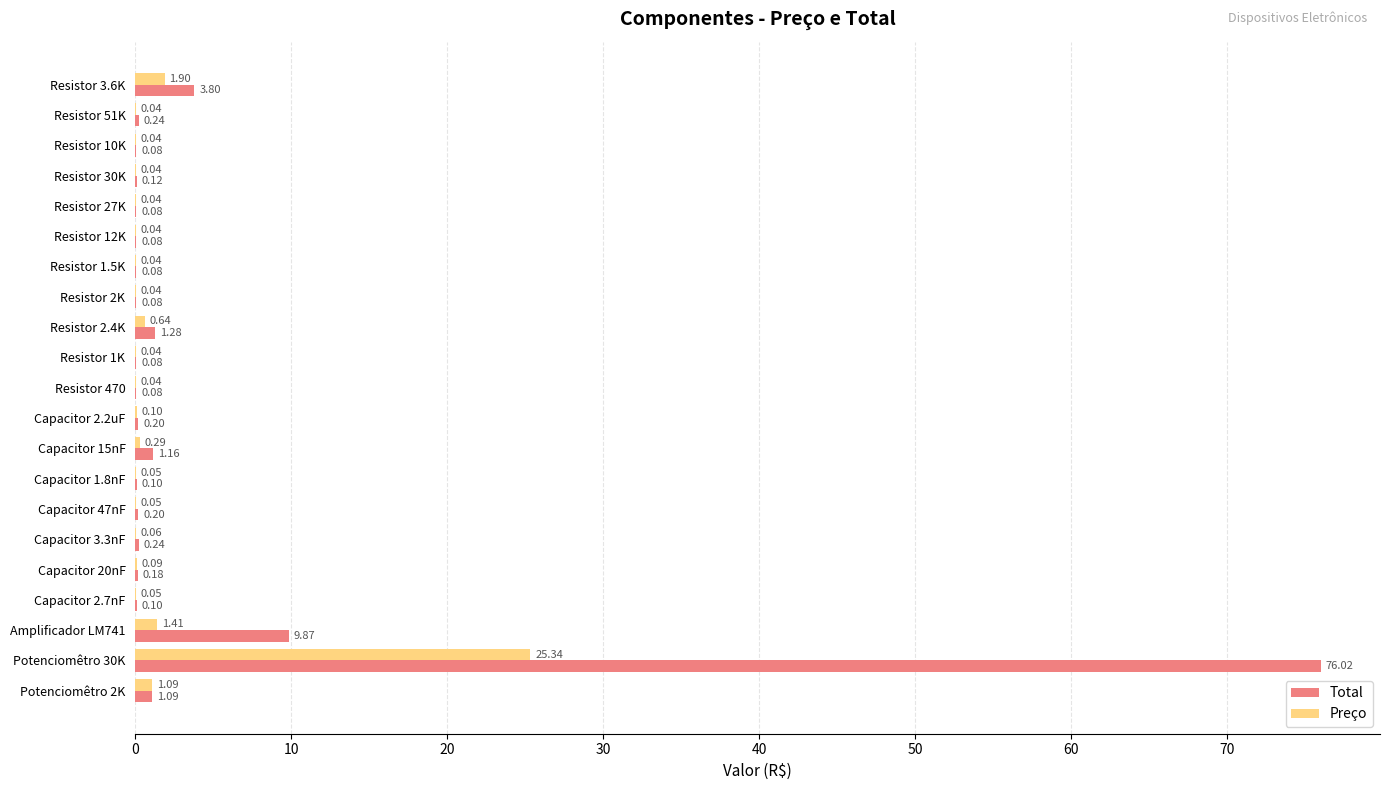

What is the sum of all Total values?

95.2